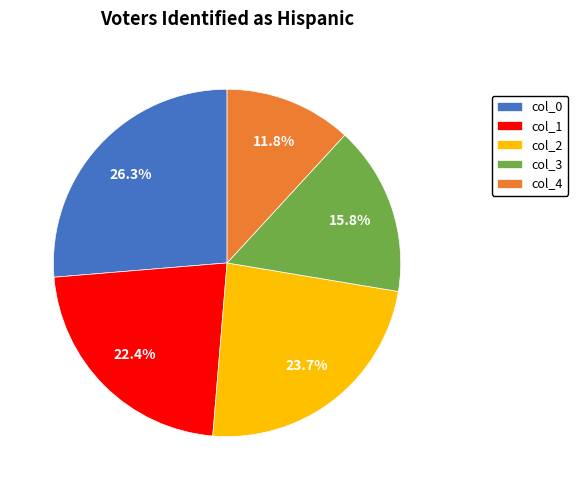

To the nearest percent, what is the difference between the largest and smallest slice percentages?

14%